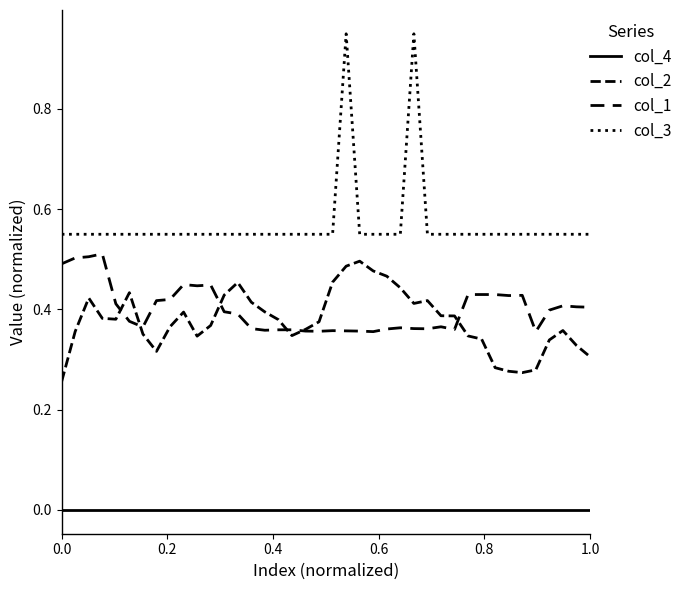

True or false: col_4 and col_3 cross at least once.

False